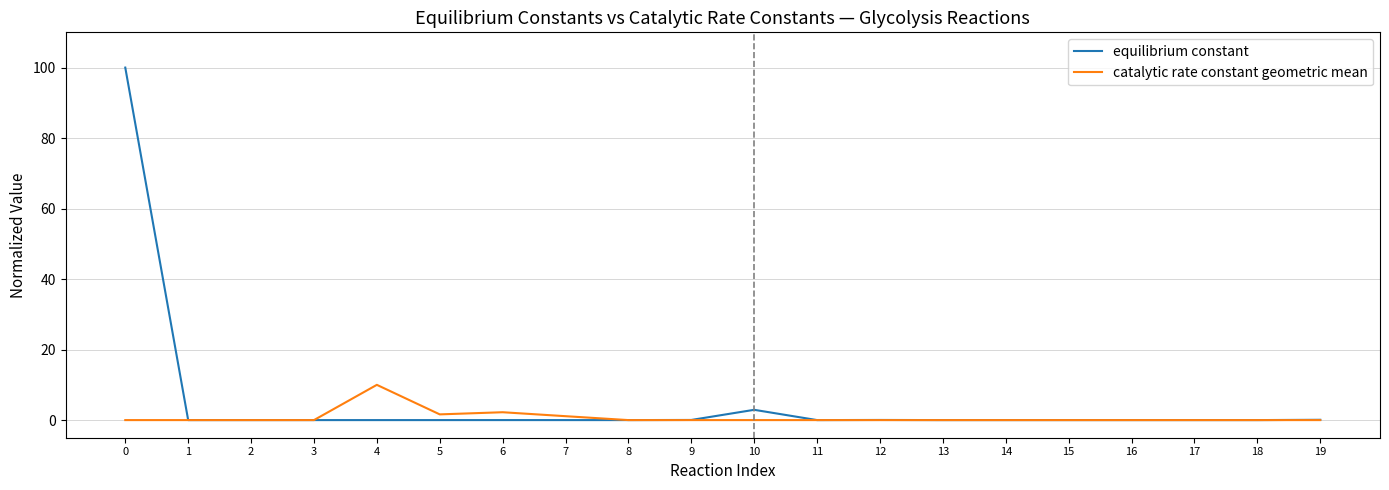

Which series has the largest range (max minus min)?

equilibrium constant